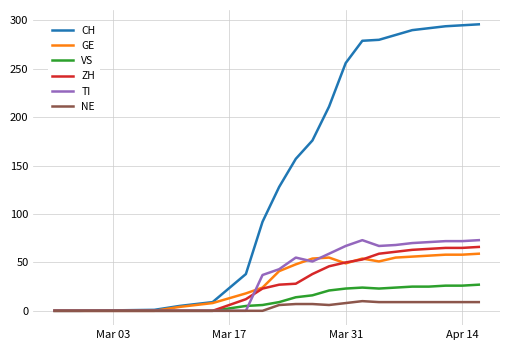

Which series has the largest range (max minus min)?

CH